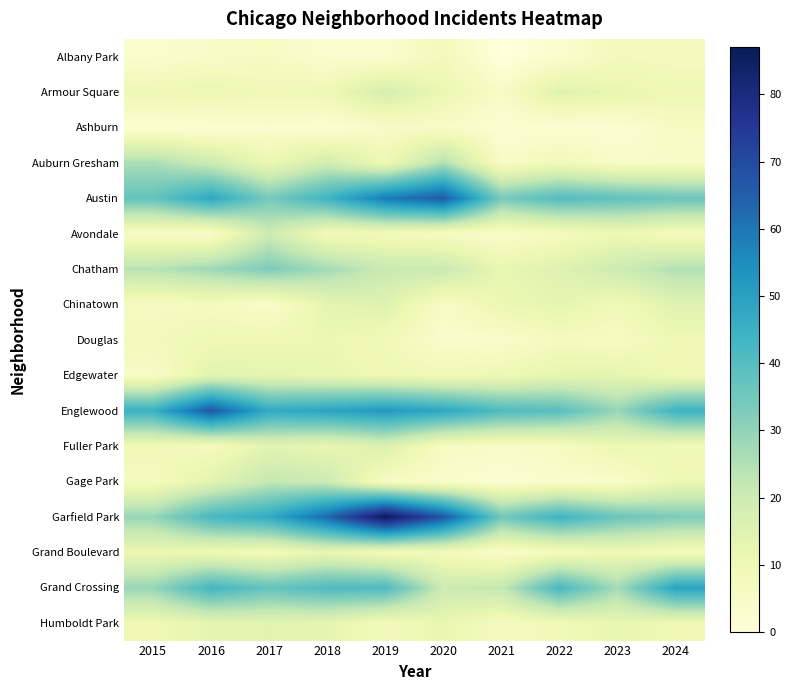

Reading left to right, transcribe all the data shown in this chart.

Albany Park: 2015=3	2016=5	2017=6	2018=3	2019=3	2020=8	2021=0	2022=3	2023=8	2024=7
Armour Square: 2015=10	2016=11	2017=9	2018=10	2019=18	2020=11	2021=5	2022=15	2023=12	2024=10
Ashburn: 2015=2	2016=2	2017=3	2018=2	2019=5	2020=5	2021=2	2022=2	2023=2	2024=6
Auburn Gresham: 2015=26	2016=20	2017=11	2018=19	2019=10	2020=25	2021=5	2022=9	2023=5	2024=5
Austin: 2015=37	2016=48	2017=34	2018=44	2019=59	2020=66	2021=34	2022=40	2023=38	2024=36
Avondale: 2015=5	2016=4	2017=20	2018=8	2019=8	2020=6	2021=4	2022=7	2023=10	2024=7
Chatham: 2015=24	2016=28	2017=33	2018=27	2019=21	2020=21	2021=12	2022=15	2023=20	2024=25
Chinatown: 2015=6	2016=7	2017=4	2018=13	2019=15	2020=5	2021=11	2022=13	2023=9	2024=15
Douglas: 2015=8	2016=10	2017=10	2018=11	2019=9	2020=4	2021=4	2022=7	2023=6	2024=10
Edgewater: 2015=5	2016=14	2017=13	2018=12	2019=10	2020=9	2021=10	2022=13	2023=13	2024=10
Englewood: 2015=45	2016=67	2017=47	2018=49	2019=52	2020=48	2021=41	2022=39	2023=29	2024=44
Fuller Park: 2015=9	2016=7	2017=14	2018=12	2019=16	2020=6	2021=5	2022=6	2023=11	2024=9
Gage Park: 2015=7	2016=14	2017=22	2018=20	2019=6	2020=4	2021=2	2022=4	2023=4	2024=11
Garfield Park: 2015=29	2016=42	2017=47	2018=63	2019=87	2020=67	2021=35	2022=44	2023=36	2024=33
Grand Boulevard: 2015=11	2016=10	2017=8	2018=12	2019=8	2020=8	2021=4	2022=7	2023=10	2024=7
Grand Crossing: 2015=29	2016=43	2017=37	2018=41	2019=41	2020=20	2021=22	2022=42	2023=27	2024=49
Humboldt Park: 2015=10	2016=13	2017=14	2018=13	2019=8	2020=12	2021=7	2022=9	2023=12	2024=10